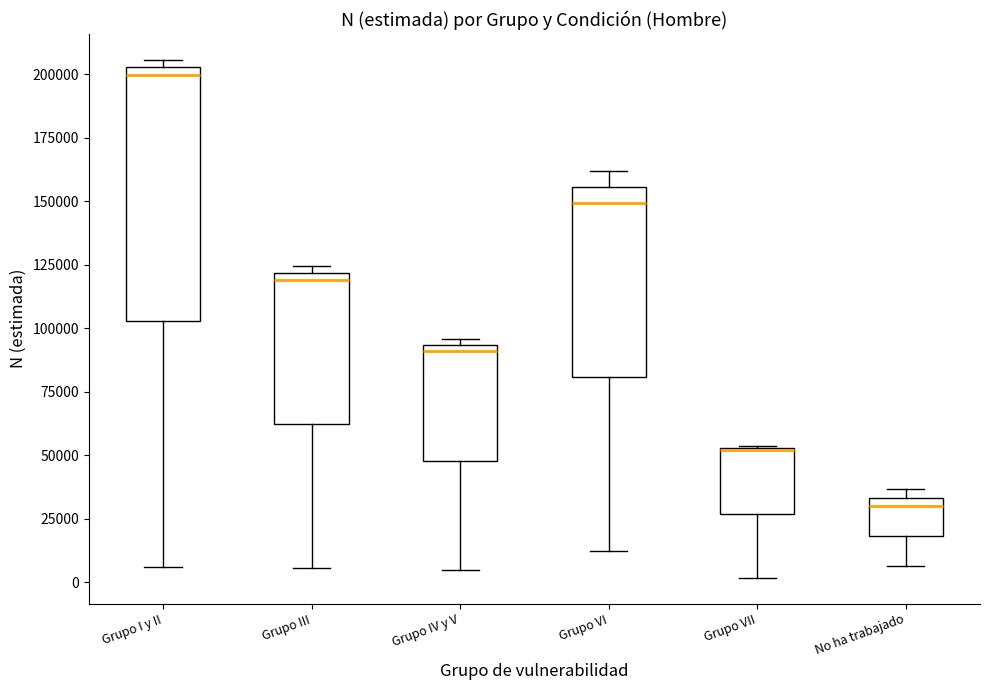

Where does the median line of the box for No ha trabajado sit on the y-axis? The values are not printed on the chart, so give them approximately, as read against the axis.

30000